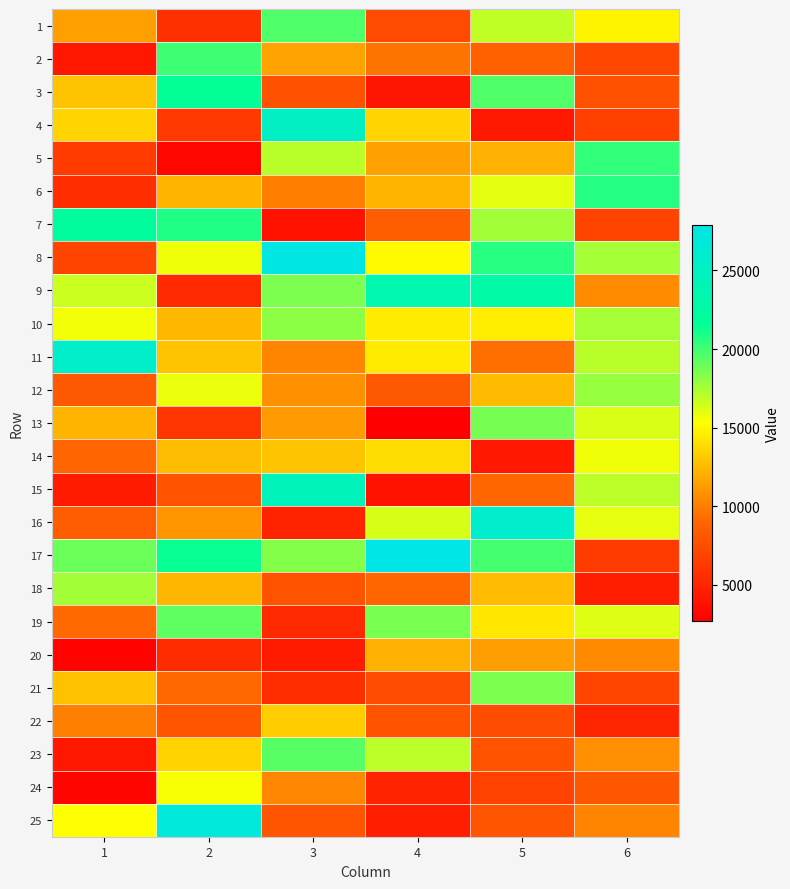

Rank the series by their maximum value, from lowest to highest.

20, 22, 24, 14, 18, 12, 10, 21, 13, 19, 23, 1, 2, 5, 6, 3, 7, 9, 15, 4, 11, 16, 25, 8, 17